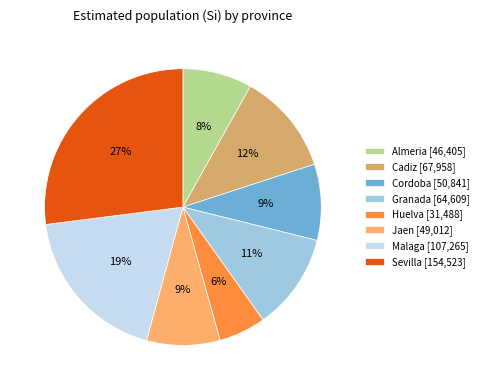

To the nearest percent, what portion does Sevilla represent?

27%